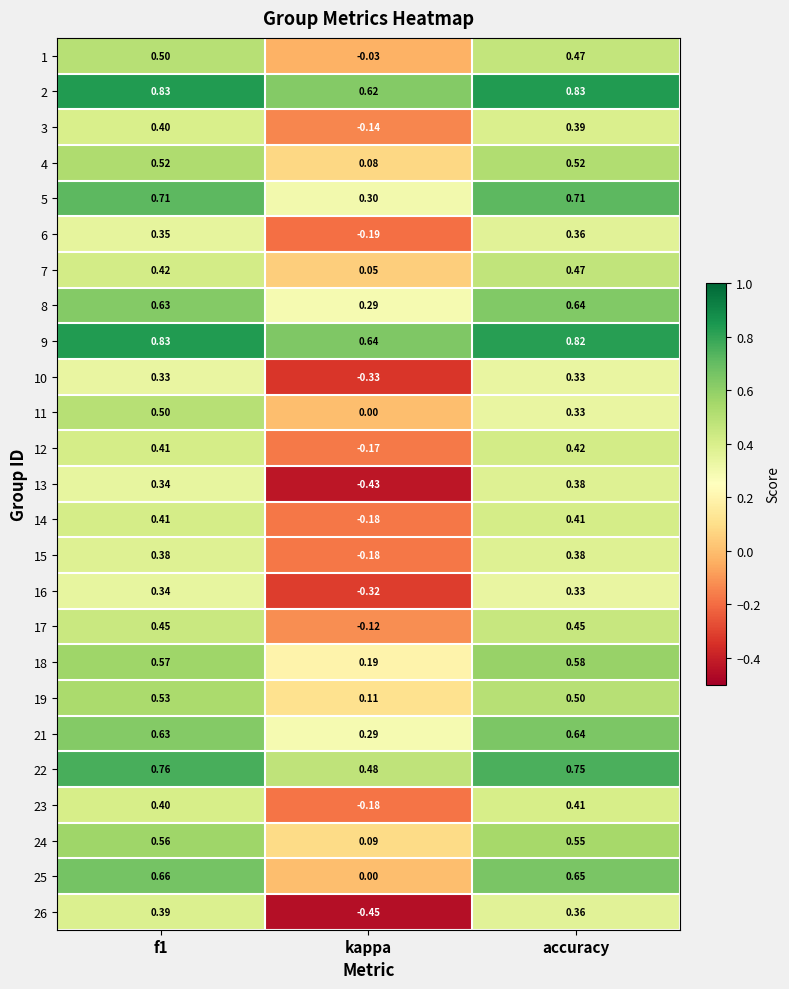

Which label corresponds to the smallest value in the chart?

kappa